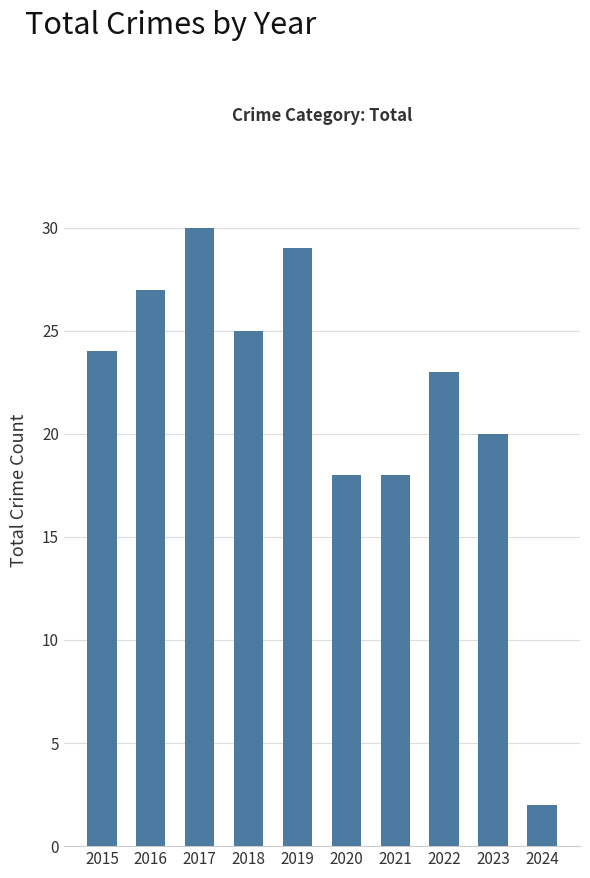

Reading left to right, extract all data points from this chart.

2015=24	2016=27	2017=30	2018=25	2019=29	2020=18	2021=18	2022=23	2023=20	2024=2